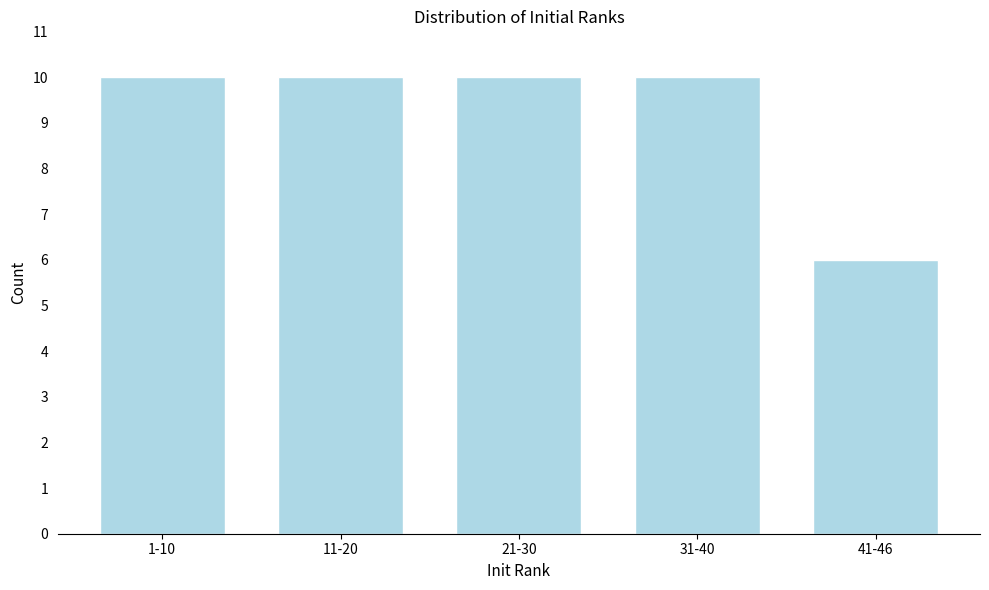

Reading right to left, transcribe all the data shown in this chart.

6	10	10	10	10